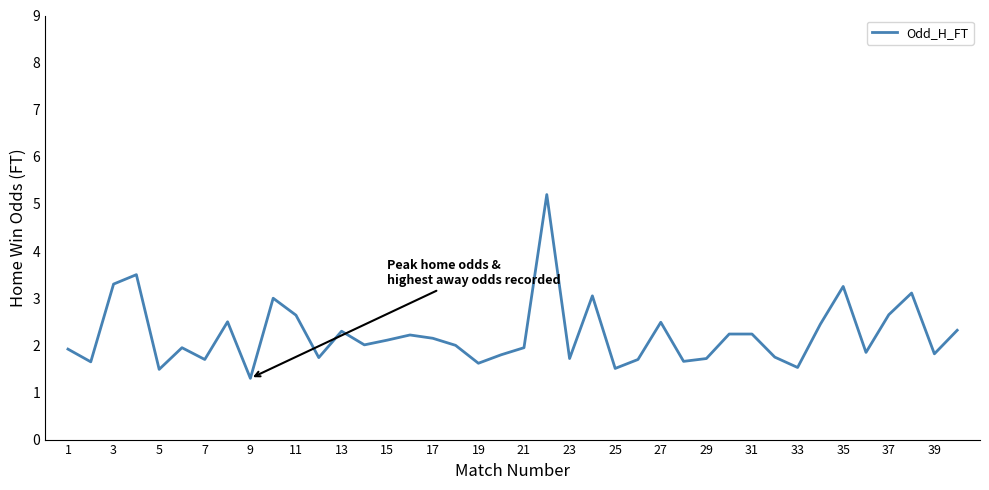

What is the greatest value displayed?

5.2